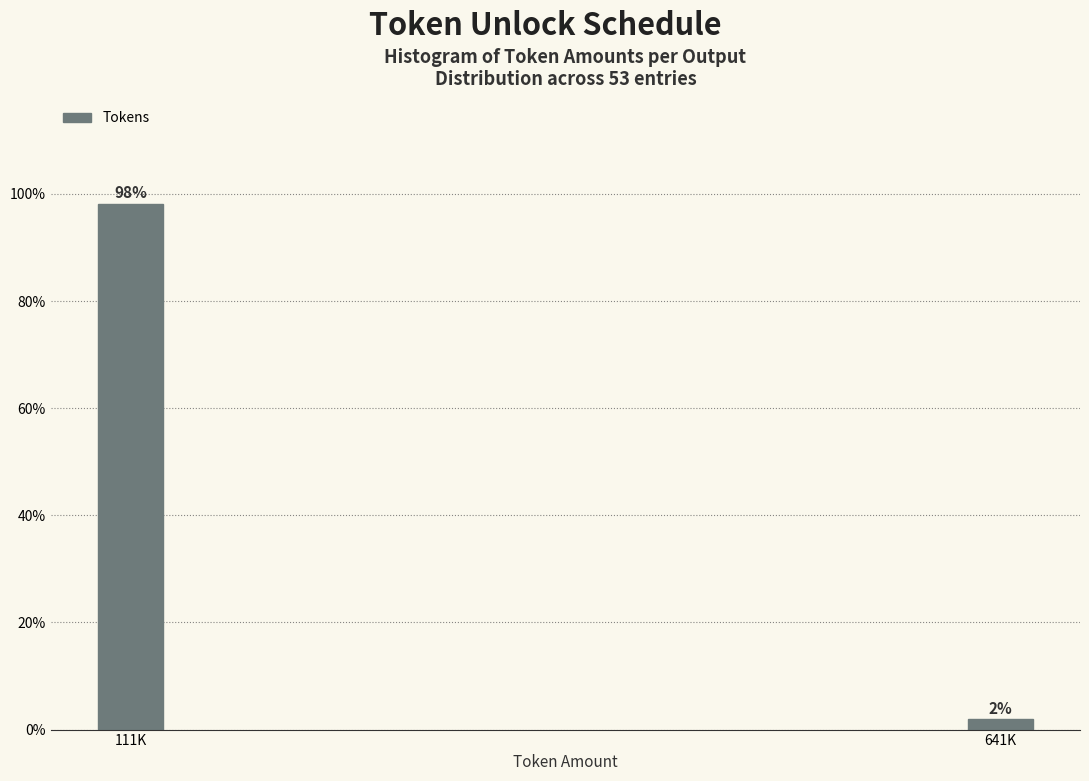

What is the label of the 1st bar from the right?

641K